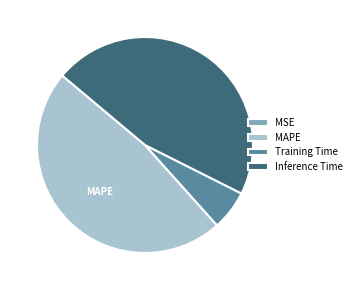

Is there a majority slice in this chart?

No